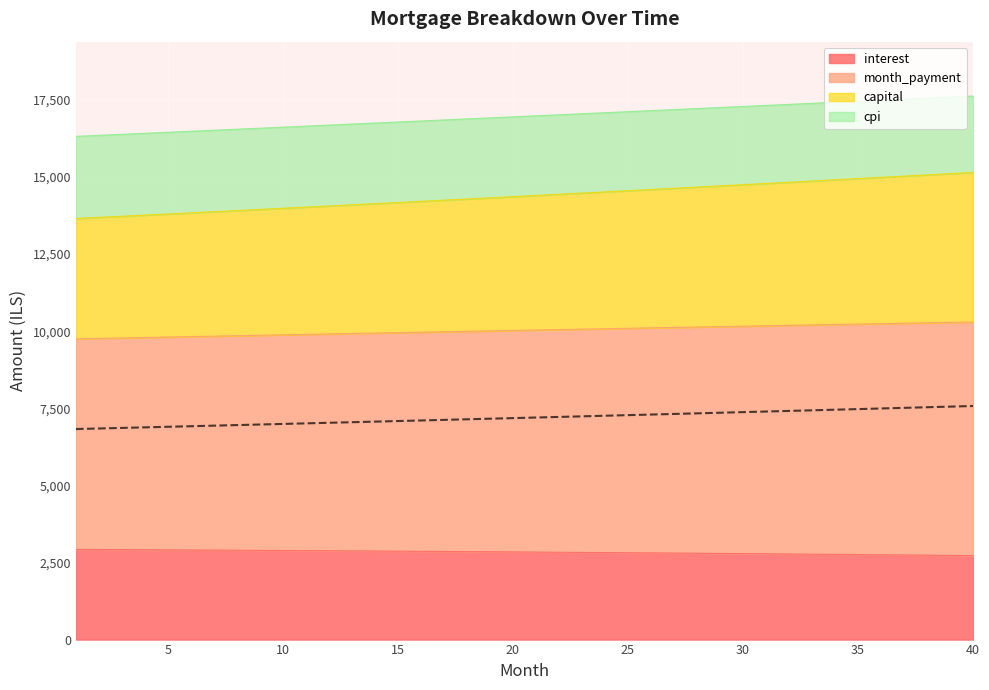

How many lines are shown in the chart?

5